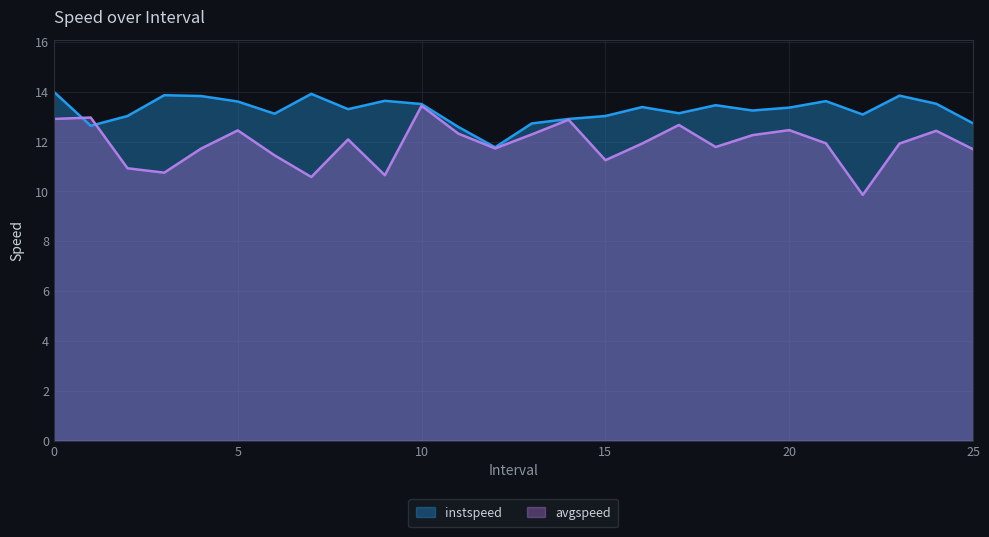

What are all the series names shown in the legend?

instspeed, avgspeed